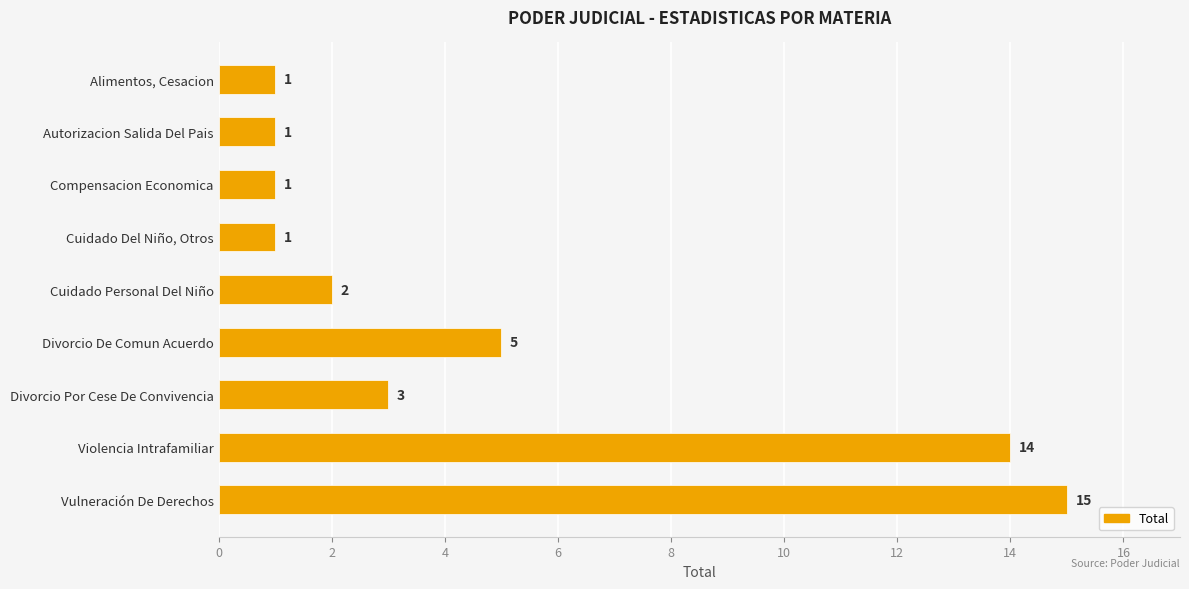

Approximately how many times larger is the value at Cuidado Del Niño, Otros compared to Autorizacion Salida Del Pais?

1.0